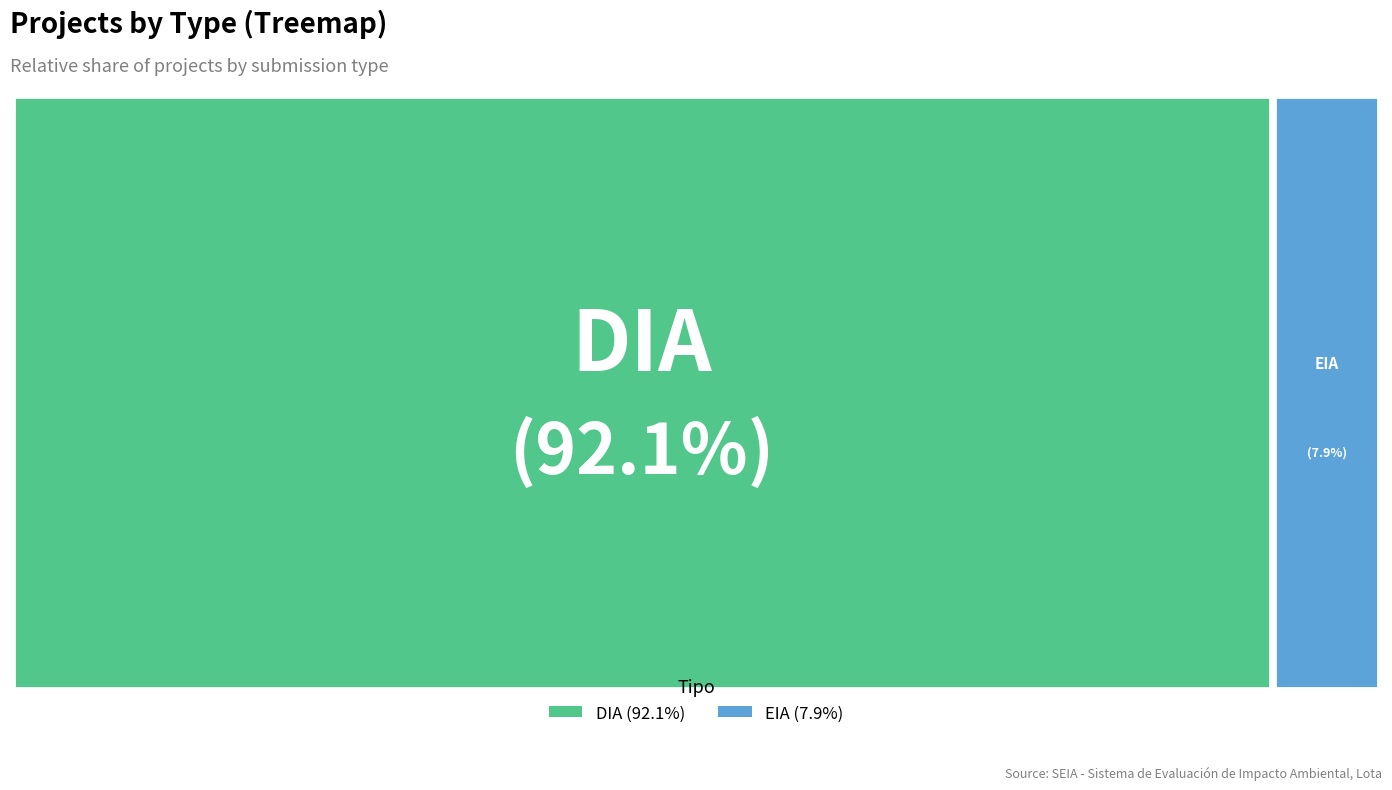

True or false: DIA accounts for 92% of the total.

True